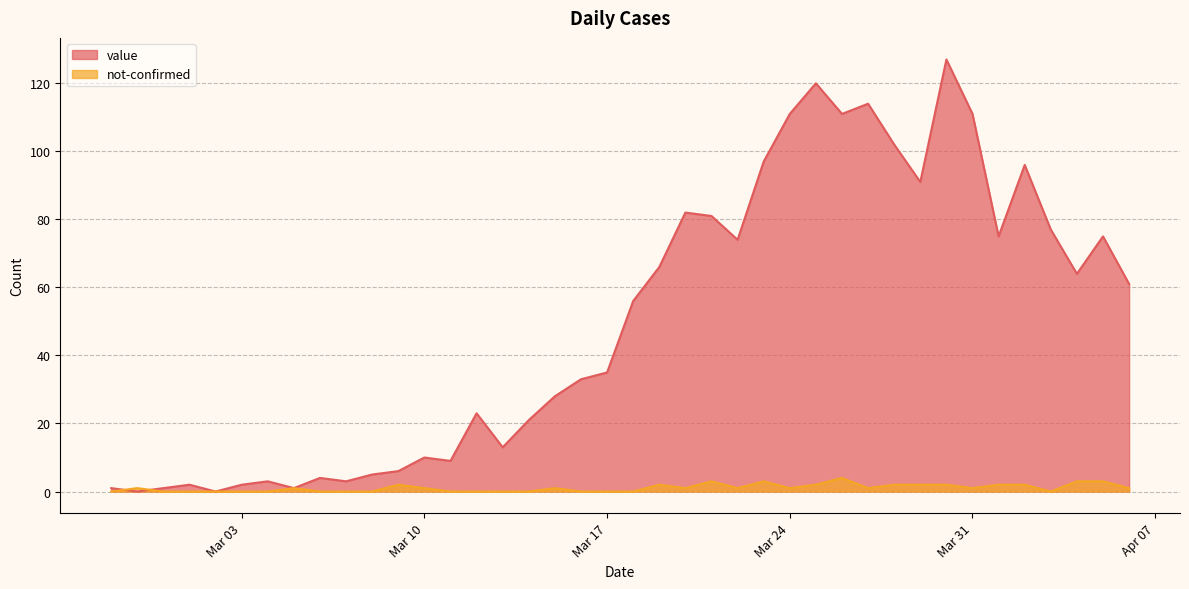

Which series has the largest range (max minus min)?

value